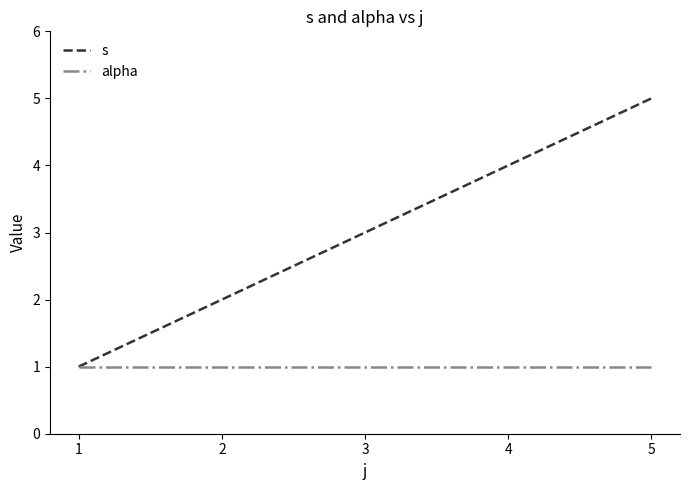

Read the s value at 5.

5